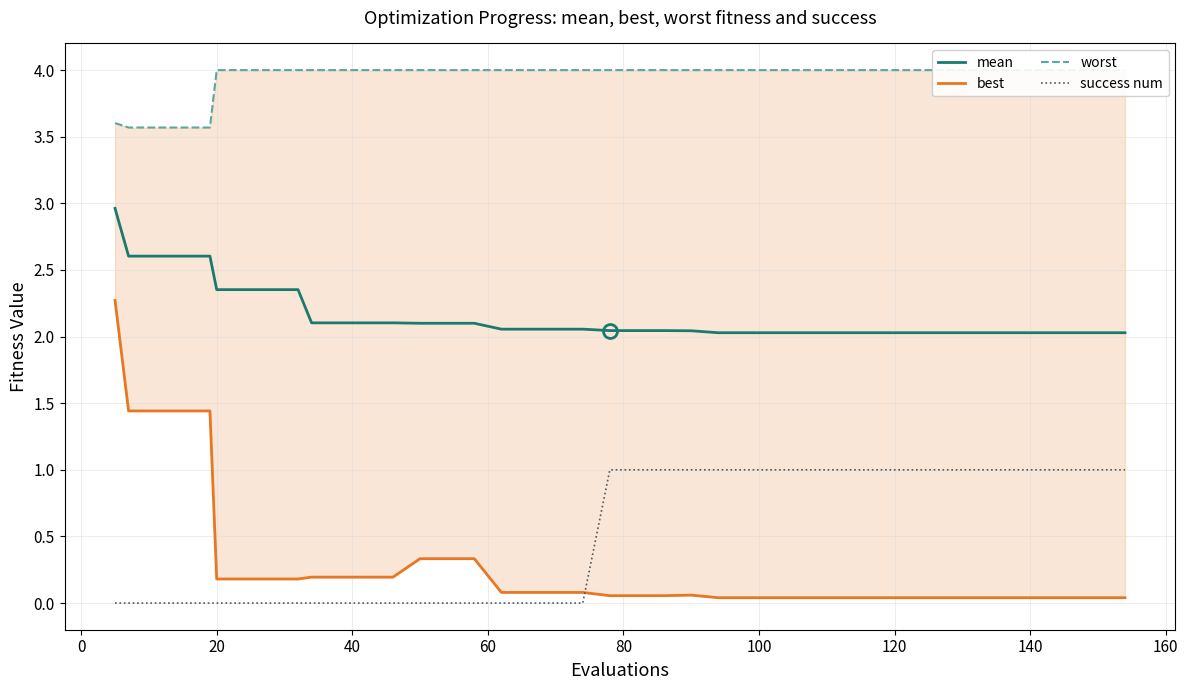

True or false: mean and success num cross at least once.

False